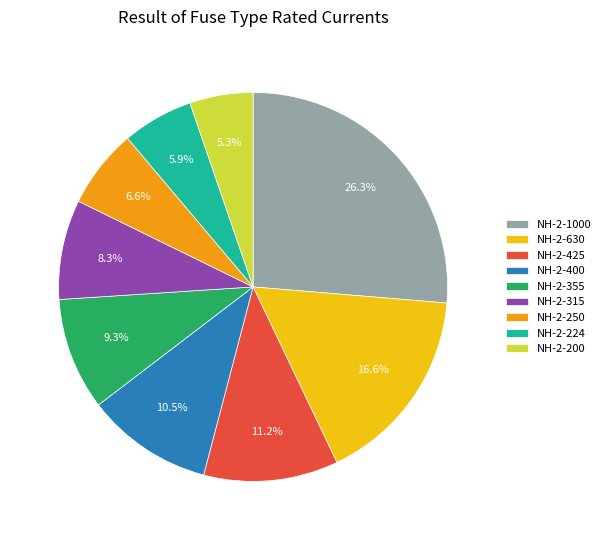

Does NH-2-425 account for over 50% of the chart?

No